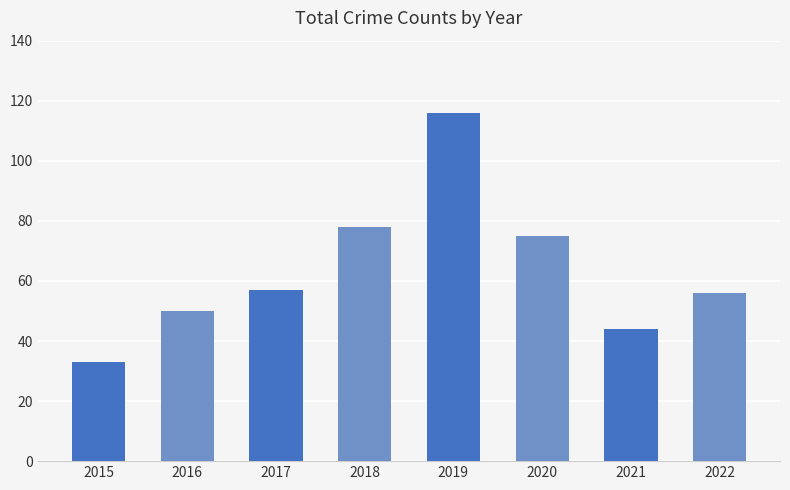

What is the greatest value displayed?

116